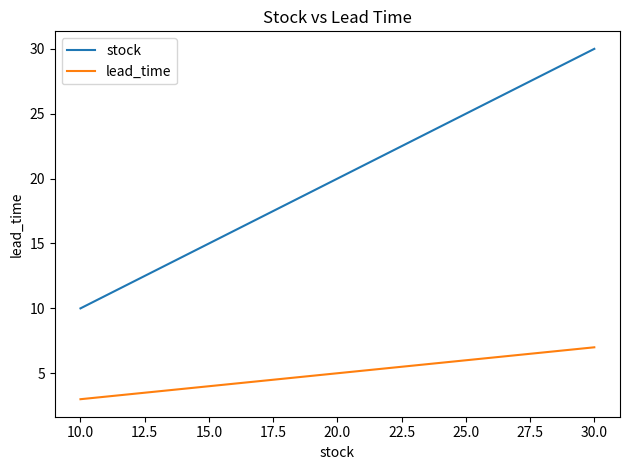

Count the stock values in the range 15 to 25.

3